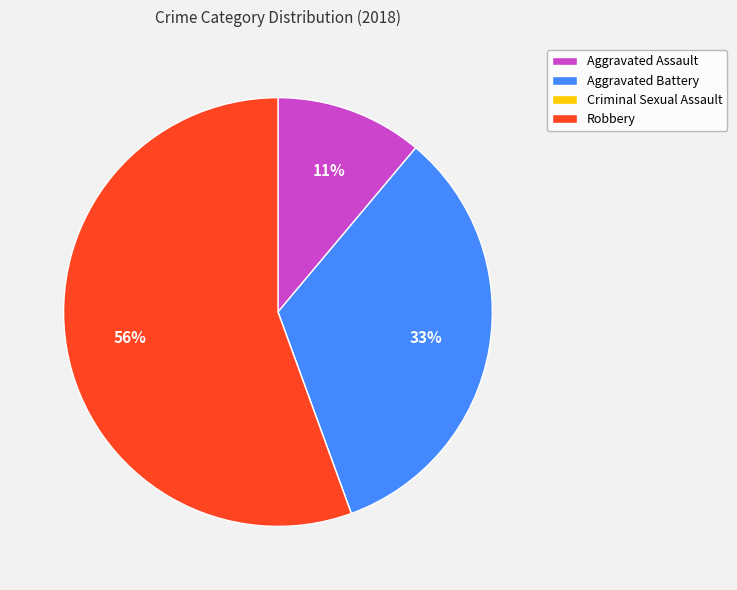

What is the largest slice in the pie chart?

Robbery